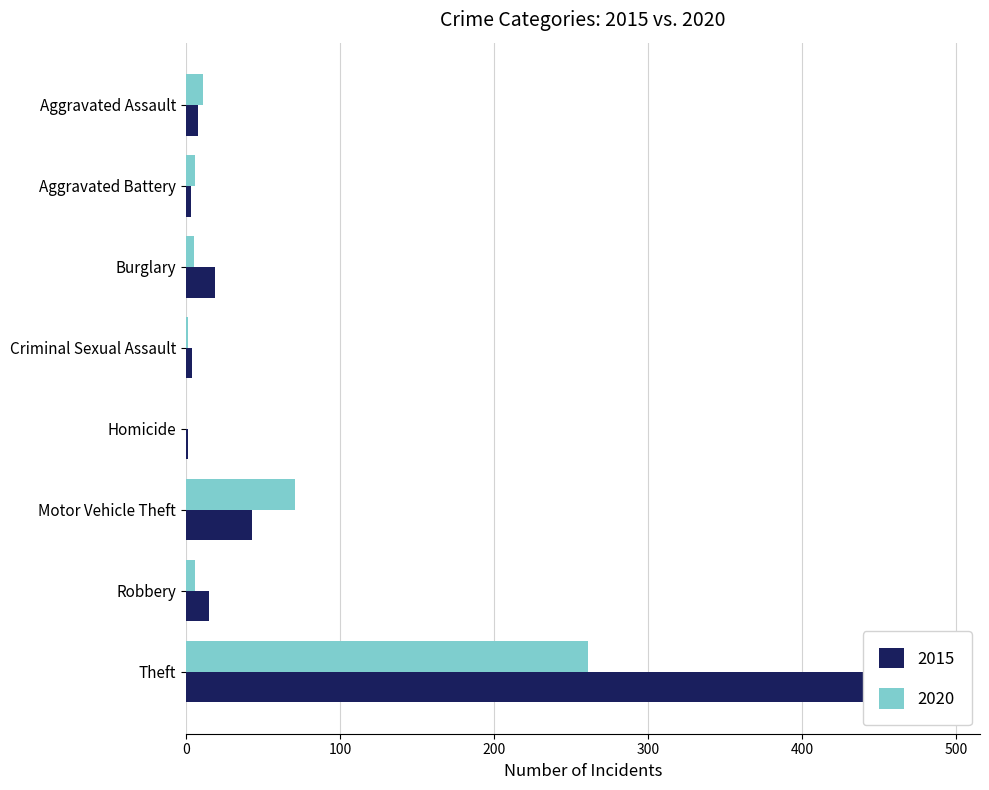

Which series changed the most between Burglary and Motor Vehicle Theft?

2020